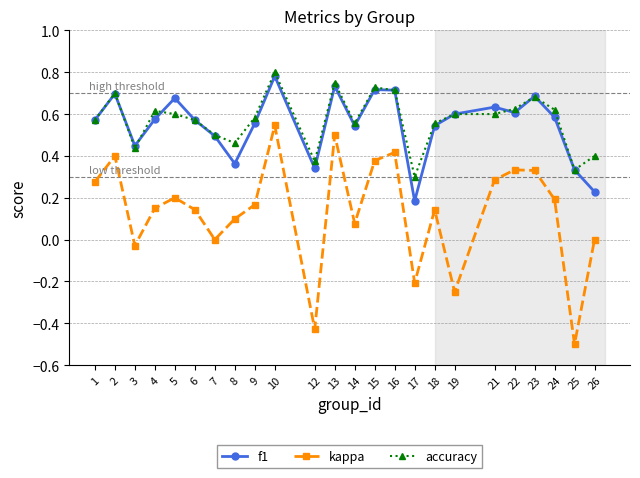

At which category is the sum across all series the highest?

10